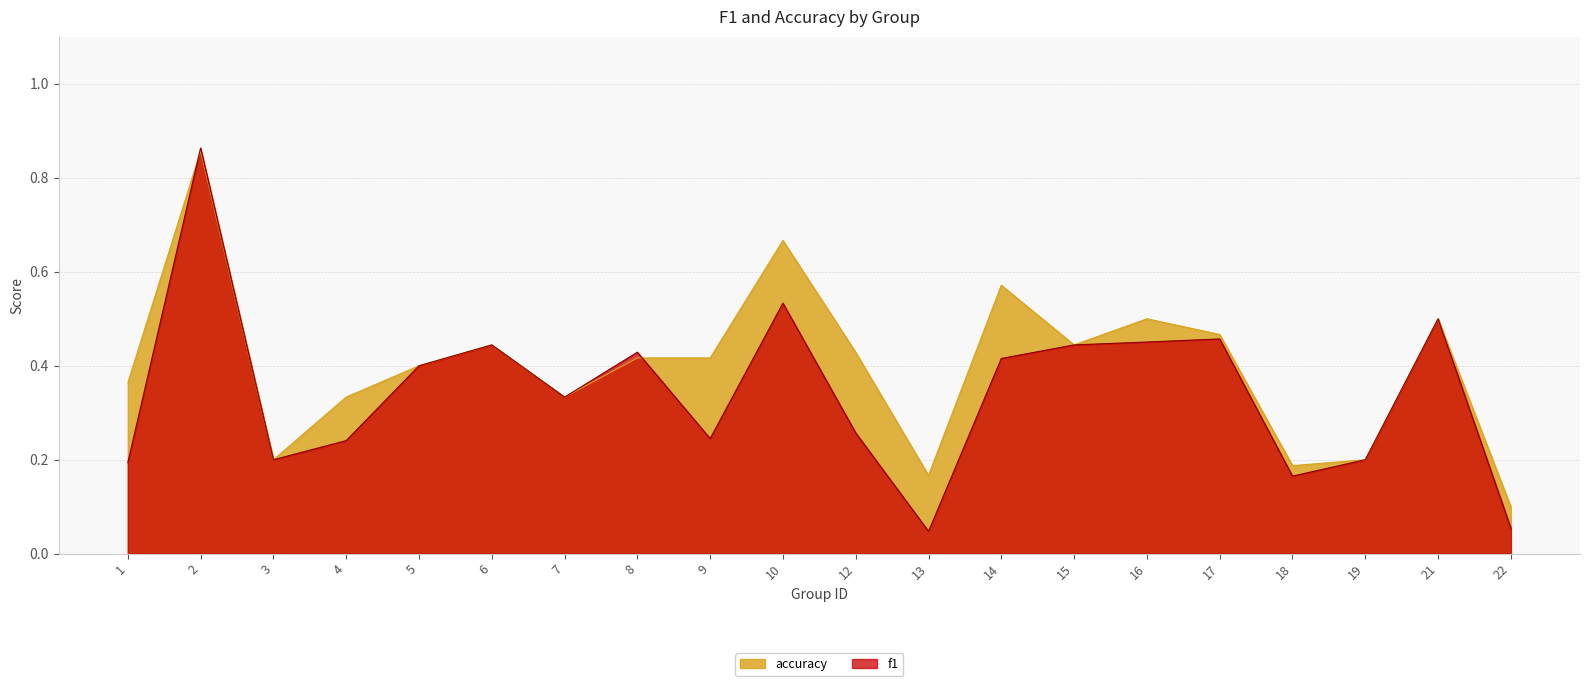

What is the sum of the accuracy values at 5 and 10?

1.1